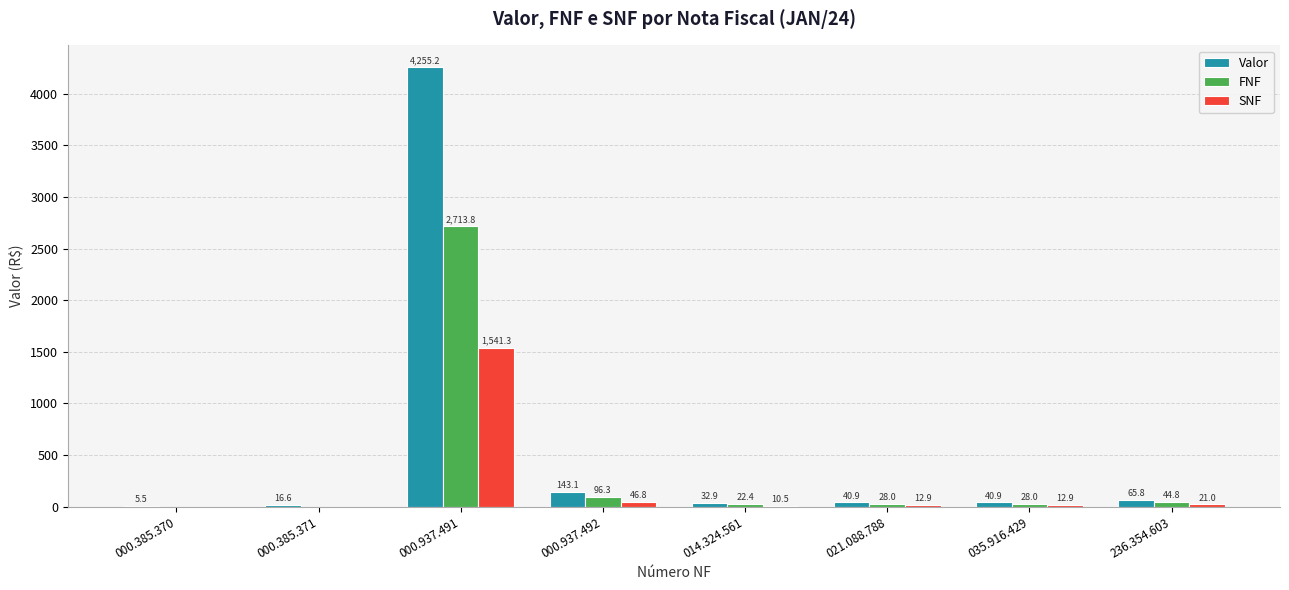

What is the spread (max minus min) of values at 000.385.371?

16.6